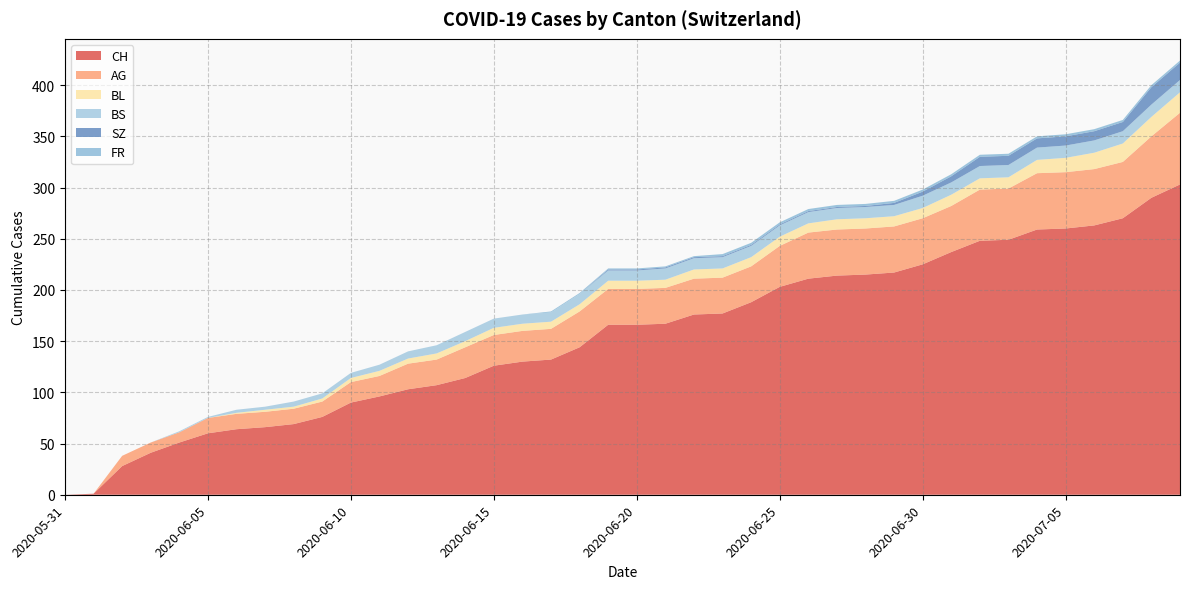

Reading left to right, transcribe all the data shown in this chart.

CH: 2020-05-31=0	2020-06-01=1	2020-06-02=28	2020-06-03=41	2020-06-04=51	2020-06-05=60	2020-06-06=64	2020-06-07=66	2020-06-08=69	2020-06-09=76	2020-06-10=90	2020-06-11=96	2020-06-12=103	2020-06-13=107	2020-06-14=114	2020-06-15=126	2020-06-16=130	2020-06-17=132	2020-06-18=144	2020-06-19=166	2020-06-20=166	2020-06-21=167	2020-06-22=176	2020-06-23=177	2020-06-24=188	2020-06-25=203	2020-06-26=211	2020-06-27=214	2020-06-28=215	2020-06-29=217	2020-06-30=225	2020-07-01=237	2020-07-02=248	2020-07-03=249	2020-07-04=259	2020-07-05=260	2020-07-06=263	2020-07-07=270	2020-07-08=290	2020-07-09=303
AG: 2020-05-31=0	2020-06-01=0	2020-06-02=10	2020-06-03=10	2020-06-04=10	2020-06-05=15	2020-06-06=15	2020-06-07=15	2020-06-08=15	2020-06-09=15	2020-06-10=20	2020-06-11=20	2020-06-12=25	2020-06-13=25	2020-06-14=30	2020-06-15=30	2020-06-16=30	2020-06-17=30	2020-06-18=35	2020-06-19=35	2020-06-20=35	2020-06-21=35	2020-06-22=35	2020-06-23=35	2020-06-24=35	2020-06-25=40	2020-06-26=45	2020-06-27=45	2020-06-28=45	2020-06-29=45	2020-06-30=45	2020-07-01=45	2020-07-02=50	2020-07-03=50	2020-07-04=55	2020-07-05=55	2020-07-06=55	2020-07-07=55	2020-07-08=60	2020-07-09=70
BL: 2020-05-31=0	2020-06-01=0	2020-06-02=0	2020-06-03=0	2020-06-04=0	2020-06-05=0	2020-06-06=1	2020-06-07=2	2020-06-08=2	2020-06-09=3	2020-06-10=4	2020-06-11=5	2020-06-12=5	2020-06-13=6	2020-06-14=6	2020-06-15=7	2020-06-16=7	2020-06-17=7	2020-06-18=7	2020-06-19=8	2020-06-20=8	2020-06-21=8	2020-06-22=9	2020-06-23=9	2020-06-24=9	2020-06-25=9	2020-06-26=9	2020-06-27=10	2020-06-28=10	2020-06-29=10	2020-06-30=10	2020-07-01=11	2020-07-02=11	2020-07-03=11	2020-07-04=13	2020-07-05=14	2020-07-06=16	2020-07-07=18	2020-07-08=19	2020-07-09=20
BS: 2020-05-31=0	2020-06-01=0	2020-06-02=0	2020-06-03=0	2020-06-04=1	2020-06-05=1	2020-06-06=3	2020-06-07=3	2020-06-08=5	2020-06-09=5	2020-06-10=5	2020-06-11=6	2020-06-12=7	2020-06-13=8	2020-06-14=9	2020-06-15=9	2020-06-16=9	2020-06-17=9	2020-06-18=10	2020-06-19=10	2020-06-20=10	2020-06-21=11	2020-06-22=11	2020-06-23=11	2020-06-24=11	2020-06-25=11	2020-06-26=11	2020-06-27=11	2020-06-28=11	2020-06-29=11	2020-06-30=12	2020-07-01=12	2020-07-02=12	2020-07-03=12	2020-07-04=12	2020-07-05=12	2020-07-06=12	2020-07-07=12	2020-07-08=12	2020-07-09=12
SZ: 2020-05-31=0	2020-06-01=0	2020-06-02=0	2020-06-03=0	2020-06-04=0	2020-06-05=0	2020-06-06=0	2020-06-07=0	2020-06-08=0	2020-06-09=0	2020-06-10=0	2020-06-11=0	2020-06-12=0	2020-06-13=0	2020-06-14=0	2020-06-15=0	2020-06-16=0	2020-06-17=0	2020-06-18=0	2020-06-19=1	2020-06-20=1	2020-06-21=1	2020-06-22=1	2020-06-23=1	2020-06-24=1	2020-06-25=1	2020-06-26=1	2020-06-27=1	2020-06-28=1	2020-06-29=2	2020-06-30=4	2020-07-01=6	2020-07-02=9	2020-07-03=9	2020-07-04=9	2020-07-05=9	2020-07-06=9	2020-07-07=9	2020-07-08=17	2020-07-09=17
FR: 2020-05-31=0	2020-06-01=0	2020-06-02=0	2020-06-03=0	2020-06-04=0	2020-06-05=0	2020-06-06=0	2020-06-07=0	2020-06-08=0	2020-06-09=0	2020-06-10=0	2020-06-11=0	2020-06-12=0	2020-06-13=0	2020-06-14=0	2020-06-15=0	2020-06-16=0	2020-06-17=1	2020-06-18=1	2020-06-19=1	2020-06-20=1	2020-06-21=1	2020-06-22=1	2020-06-23=2	2020-06-24=2	2020-06-25=2	2020-06-26=2	2020-06-27=2	2020-06-28=2	2020-06-29=2	2020-06-30=2	2020-07-01=2	2020-07-02=2	2020-07-03=2	2020-07-04=2	2020-07-05=2	2020-07-06=2	2020-07-07=2	2020-07-08=2	2020-07-09=2